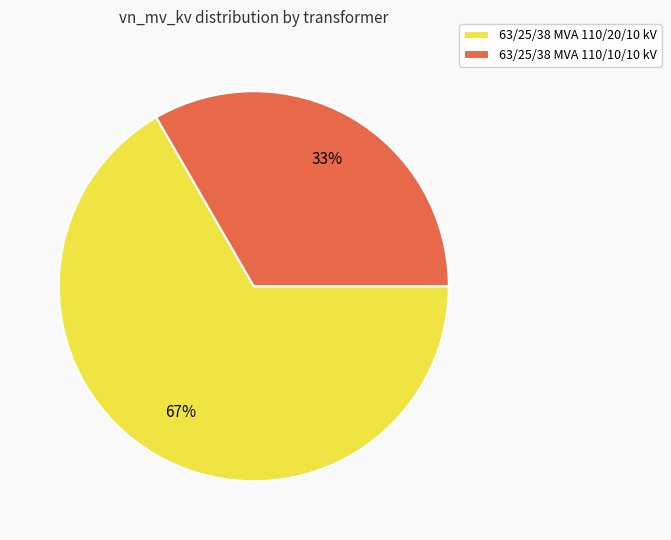

To the nearest percent, what is the combined percentage of 63/25/38 MVA 110/20/10 kV and 63/25/38 MVA 110/10/10 kV?

100%